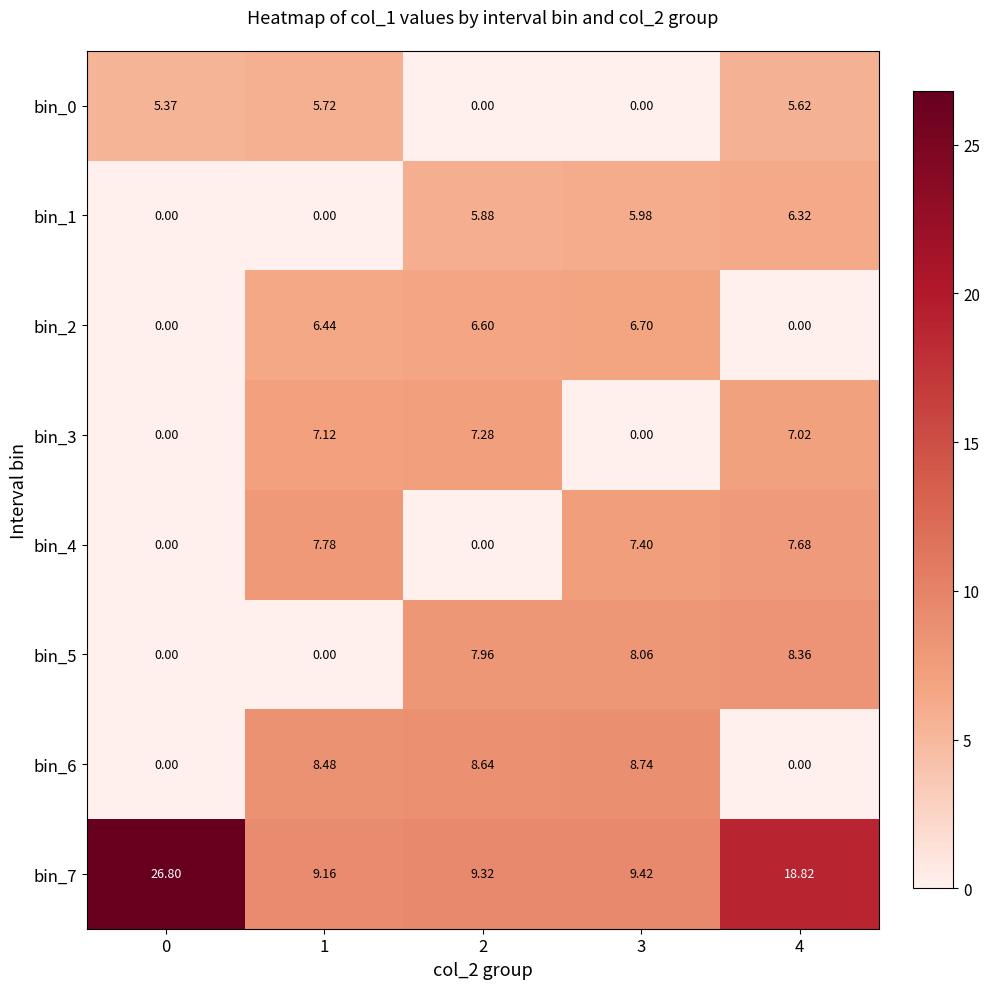

Is the value of bin_6 at 3 greater than the value of bin_3 at 4?

Yes